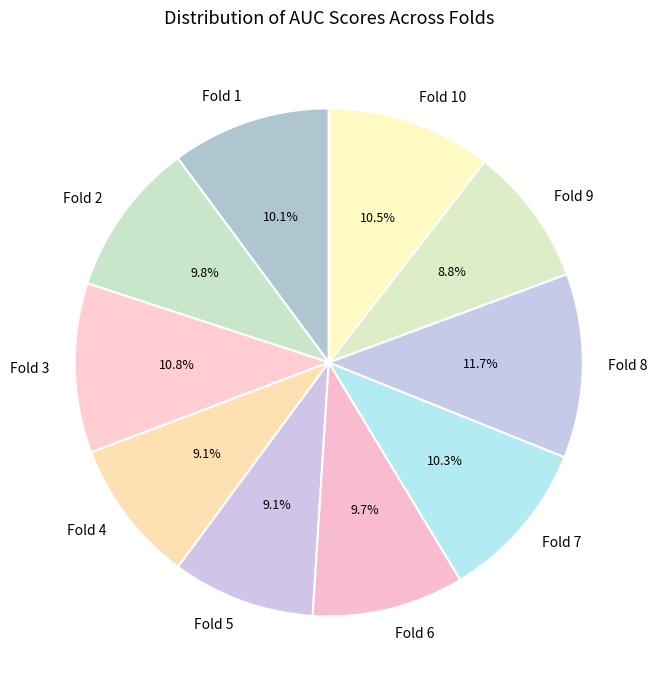

What is the largest slice in the pie chart?

Fold 8